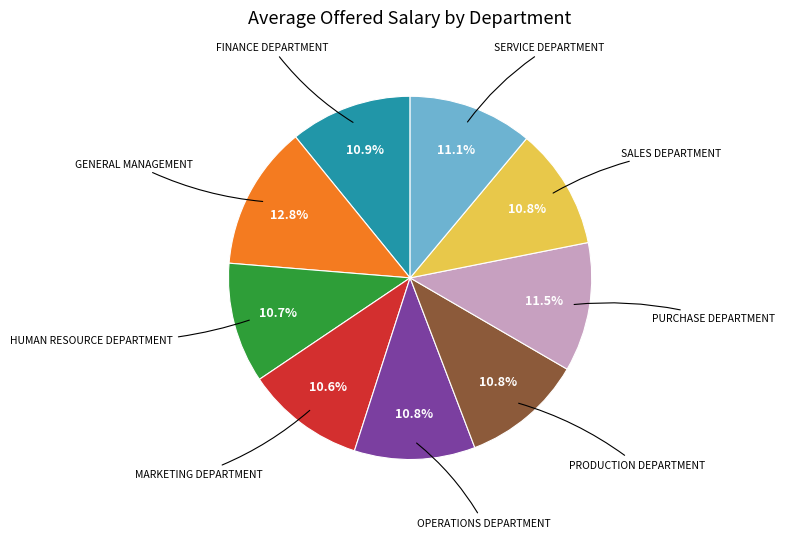

Does any single category account for the majority?

No